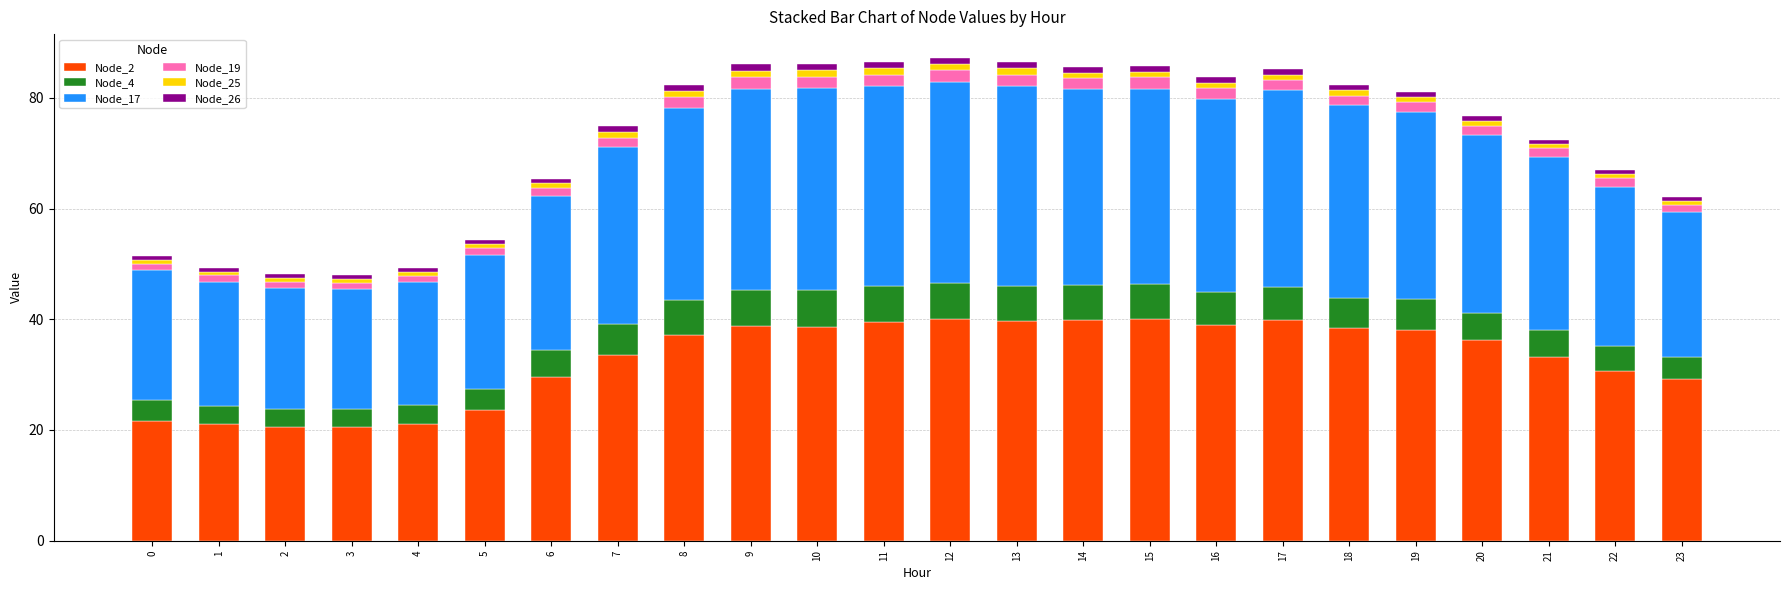

What are all the series names shown in the legend?

Node_2, Node_4, Node_17, Node_19, Node_25, Node_26